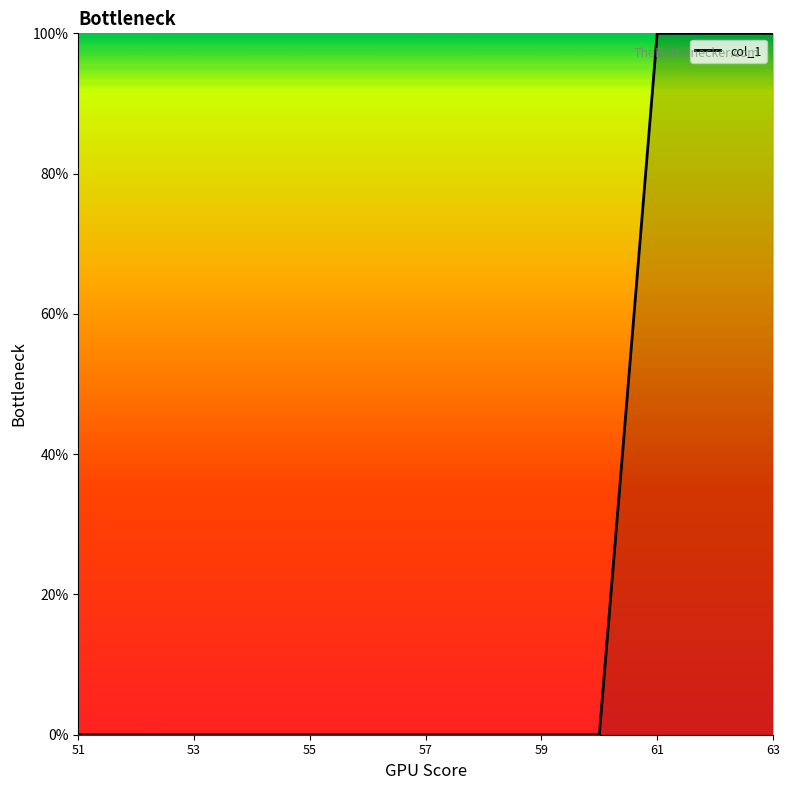

What is the greatest value displayed?

100